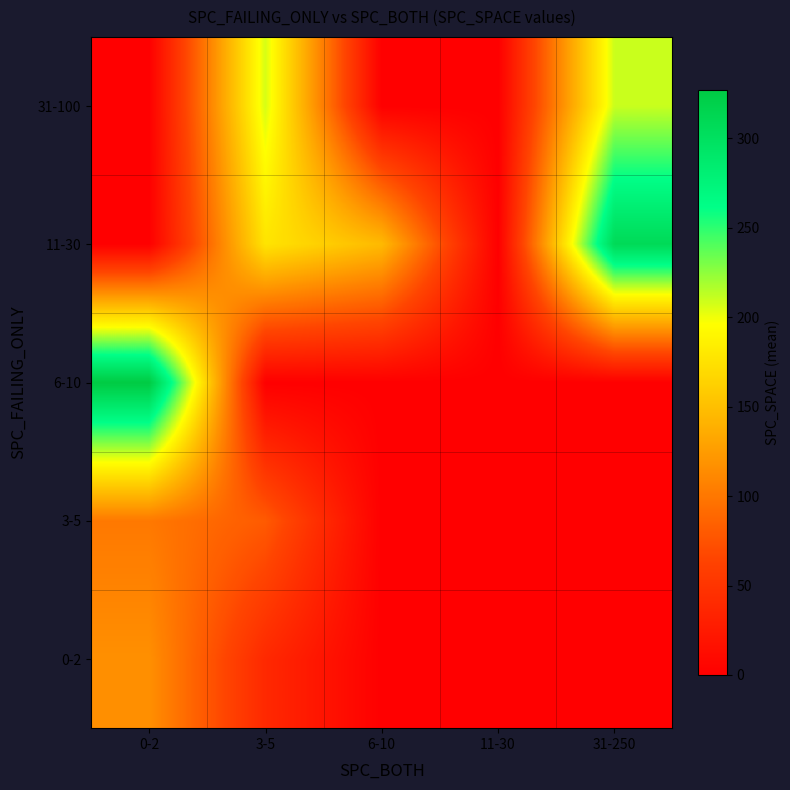

Which series has the largest range (max minus min)?

6-10